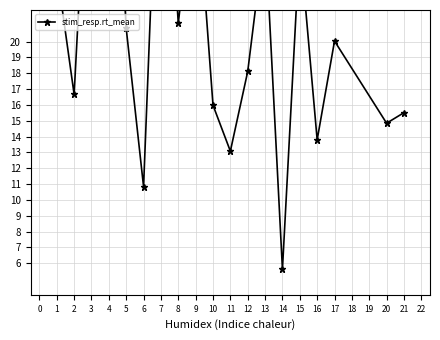

How many points are lower than both their immediate neighbors (excluding endpoints)?

7